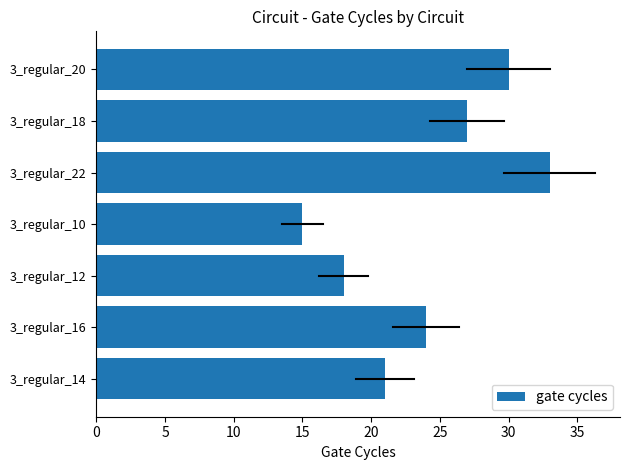

How many values are between 18 and 30?

5